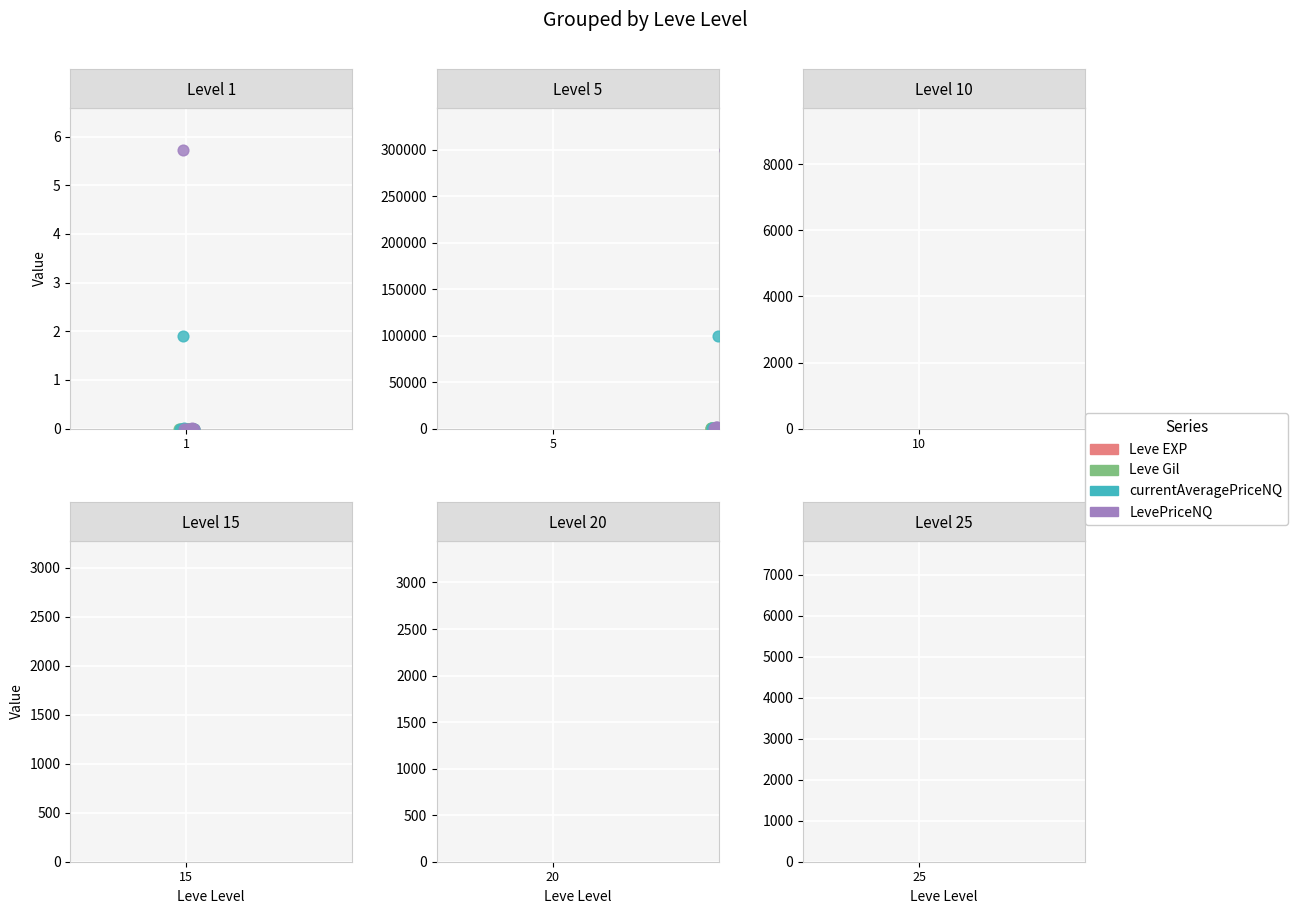

Which series has the widest spread of Y values?

LevePriceNQ